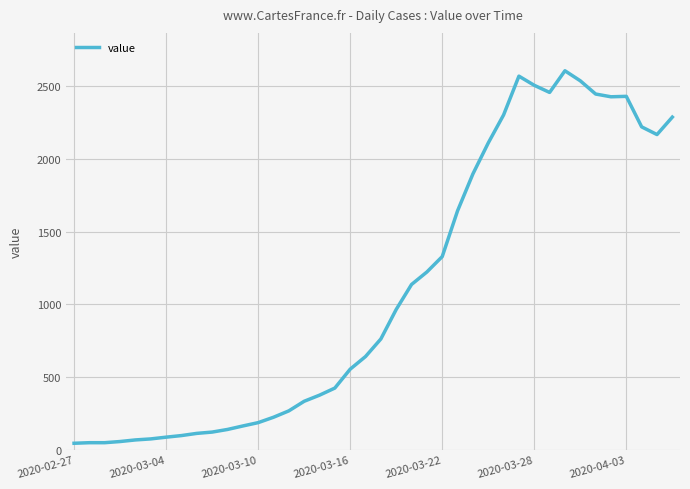

What is the maximum value shown in the chart?

2608